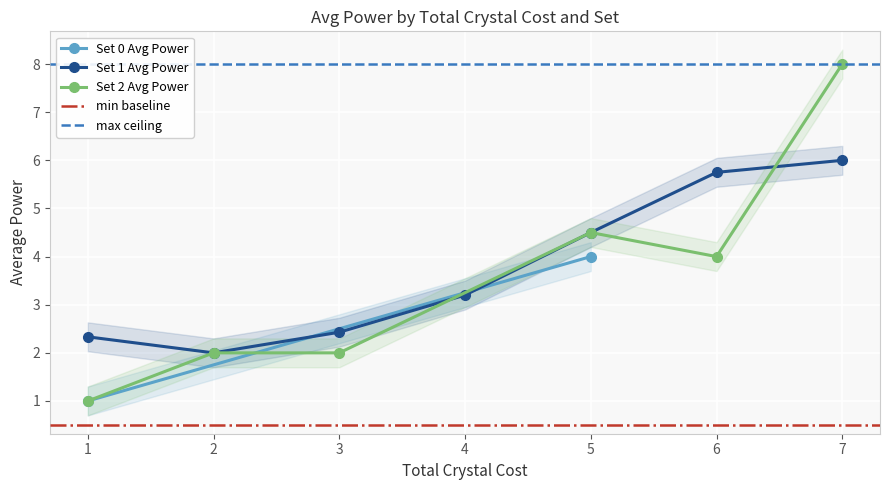

List the series in order of their peak value, lowest first.

Set 0.0 Avg Power, Set 1.0 Avg Power, Set 2.0 Avg Power